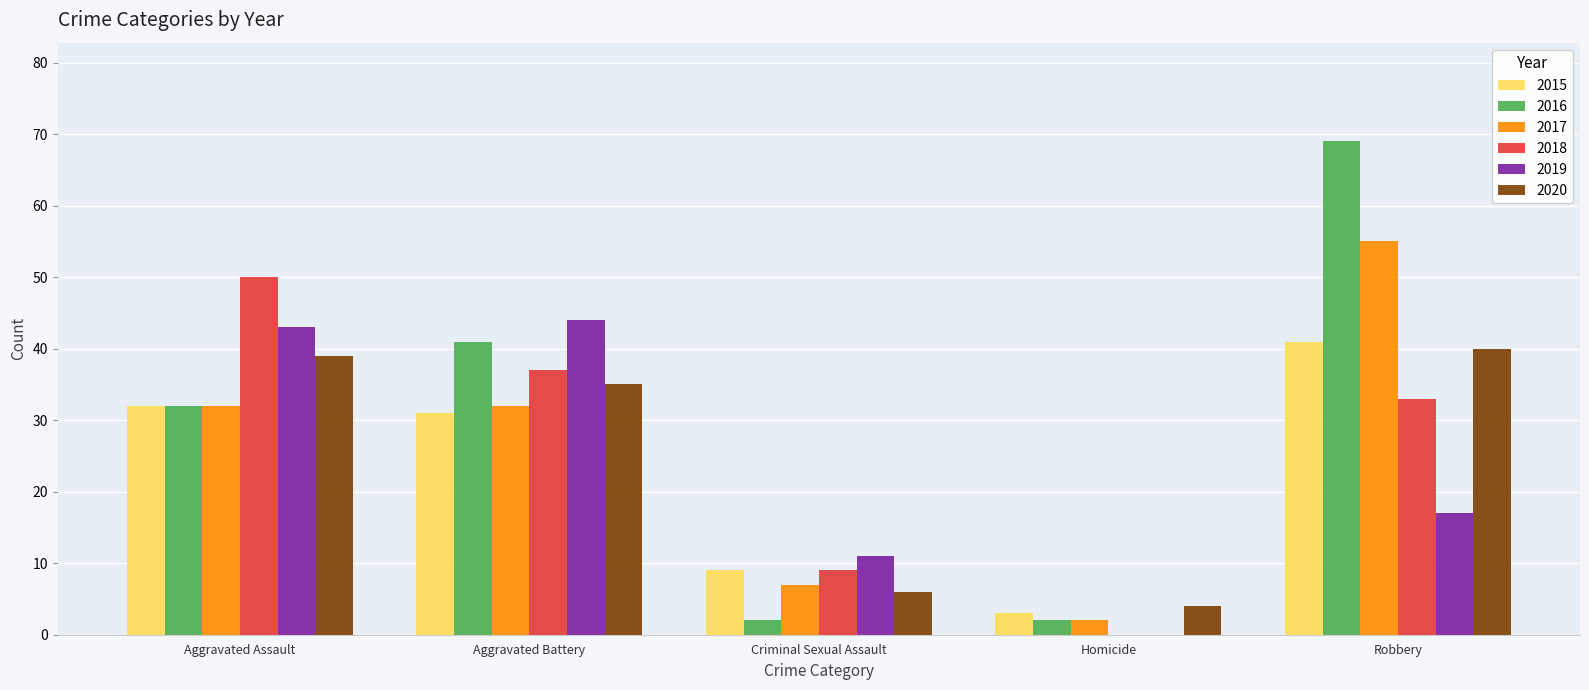

What is the sum of the 2019 values at Homicide and Criminal Sexual Assault?

11